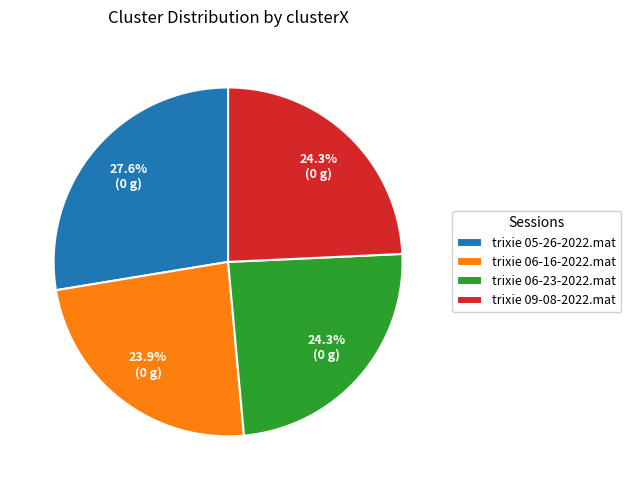

Is there a majority slice in this chart?

No